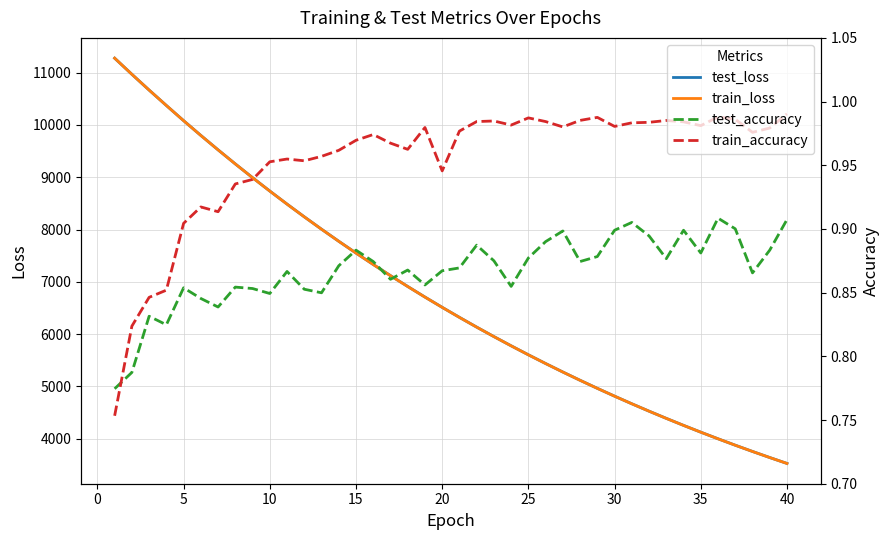

What is the value of the train_loss point at the 32nd from the left?

4527.2